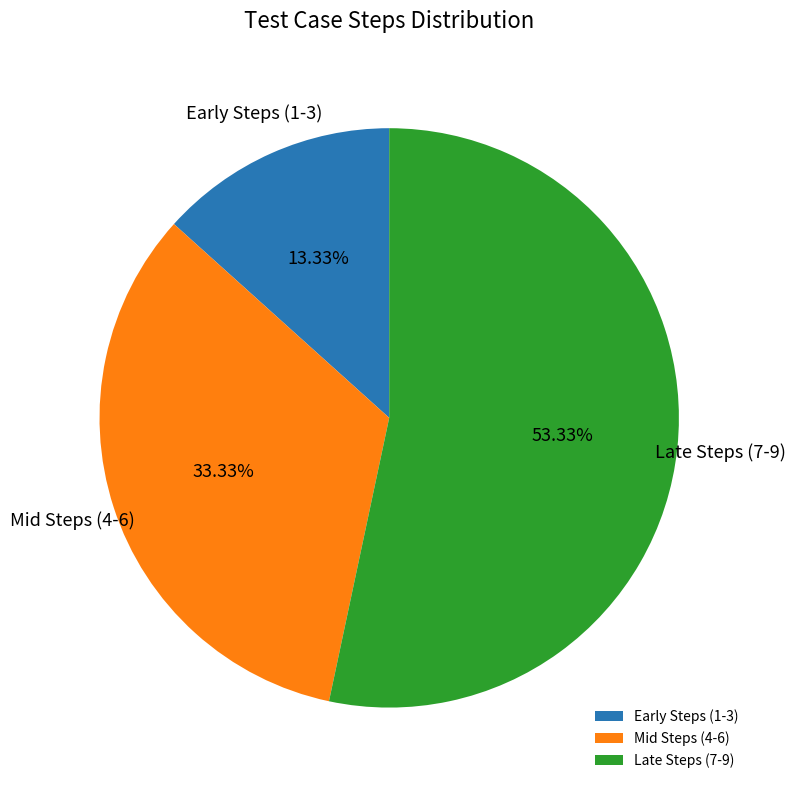

Rank the categories by value from lowest to highest.

Early Steps (1-3), Mid Steps (4-6), Late Steps (7-9)